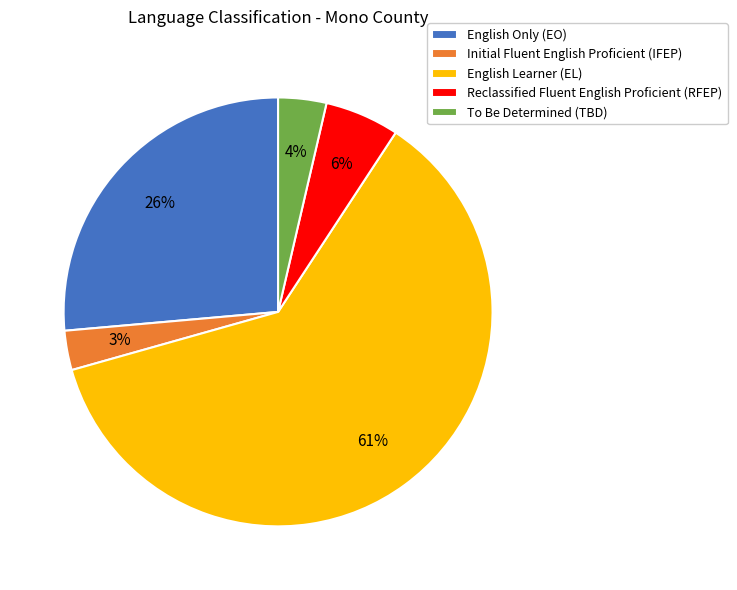

Rank the categories by value from lowest to highest.

Initial Fluent English Proficient (IFEP), To Be Determined (TBD), Reclassified Fluent English Proficient (RFEP), English Only (EO), English Learner (EL)